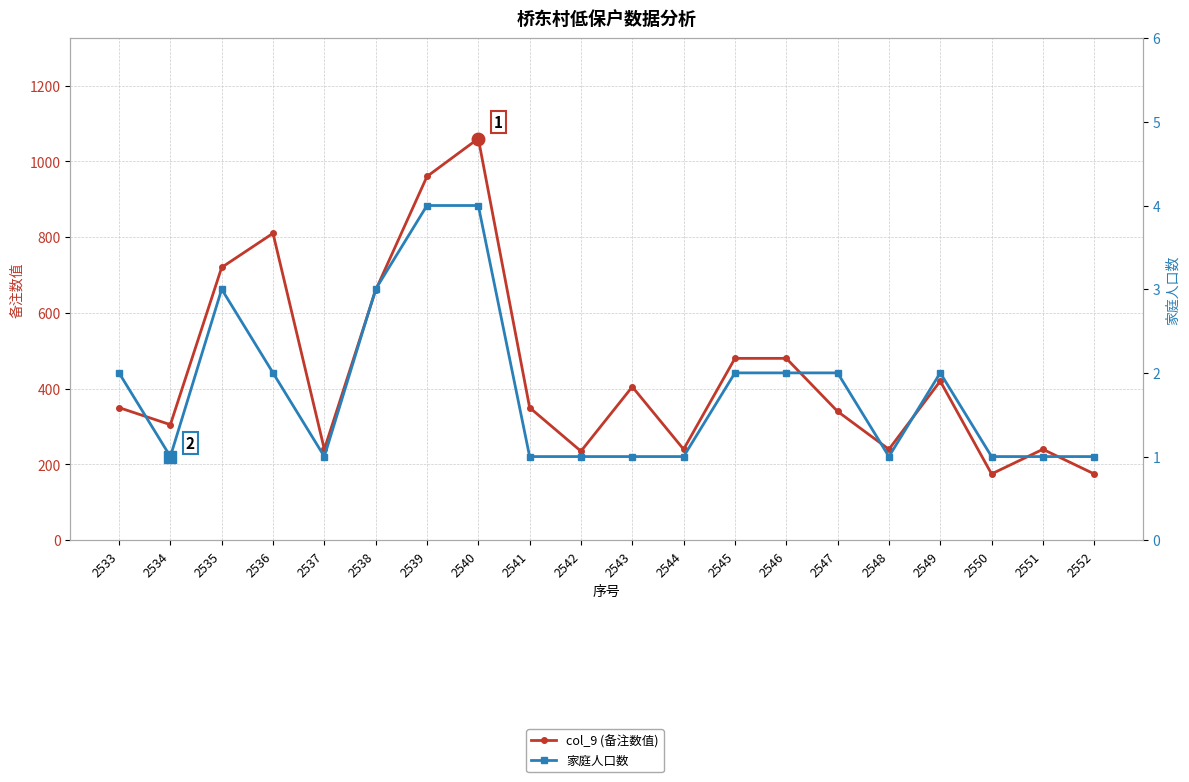

List the series in order of their overall mean, lowest first.

家庭人口数, col_9 (备注数值)